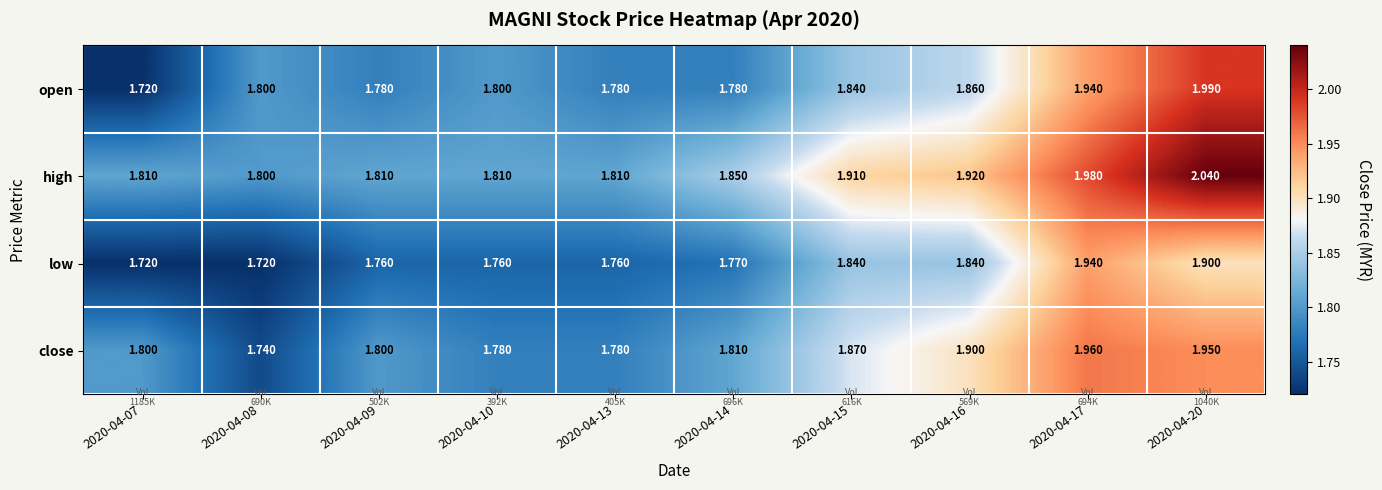

Which series has the largest range (max minus min)?

open